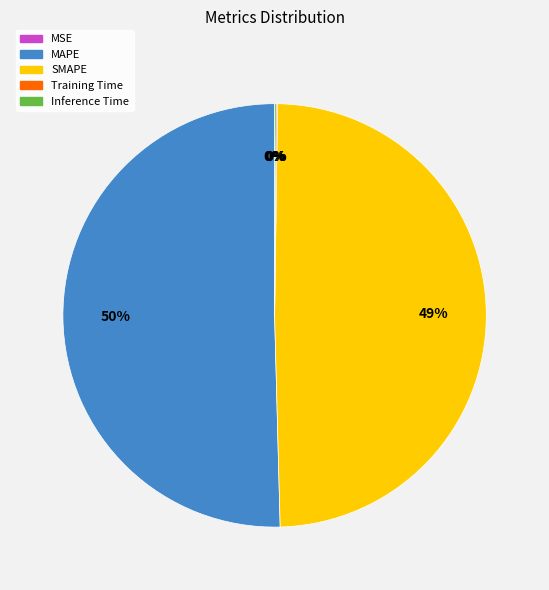

What is the largest slice in the pie chart?

MAPE